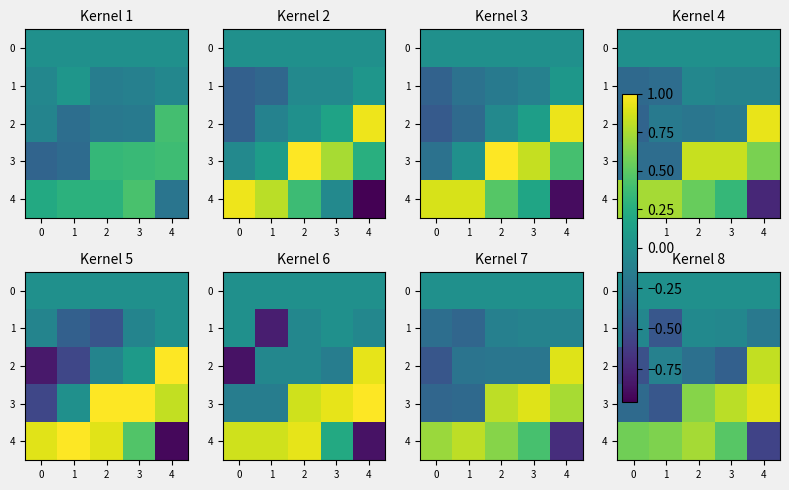

Which category has the lowest value across all series?

4